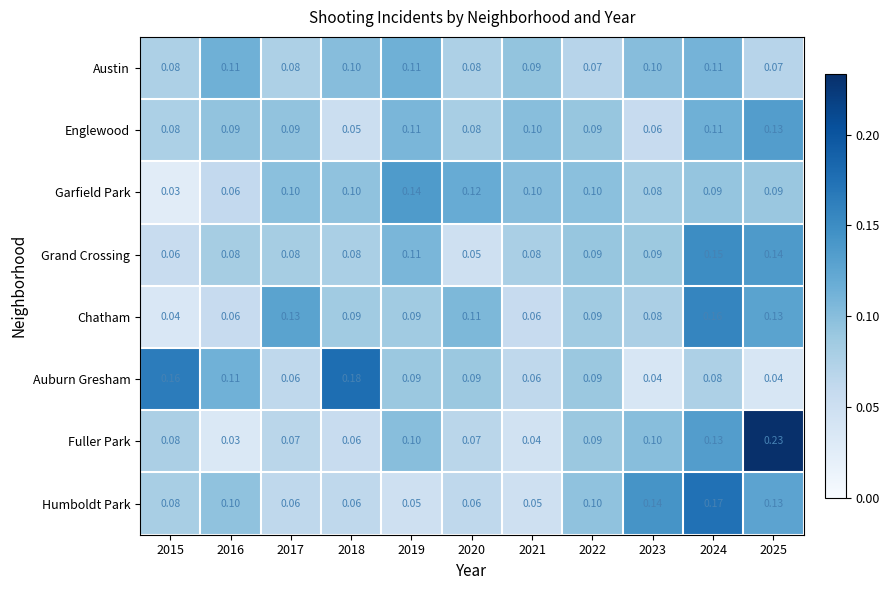

What is the spread (max minus min) of values at 2015?

0.1